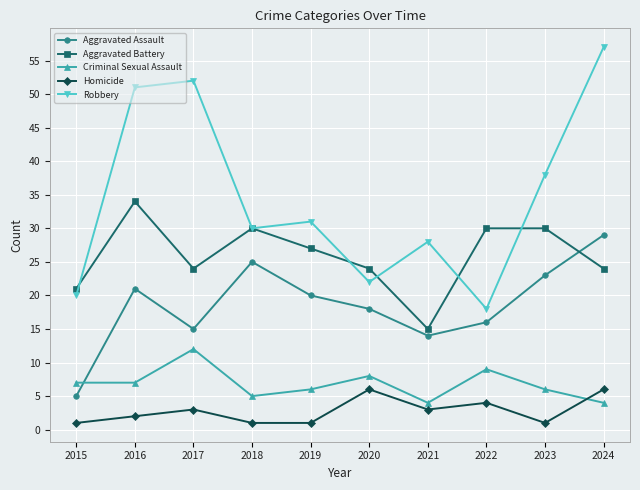

Where is the first local maximum for Robbery?

2017